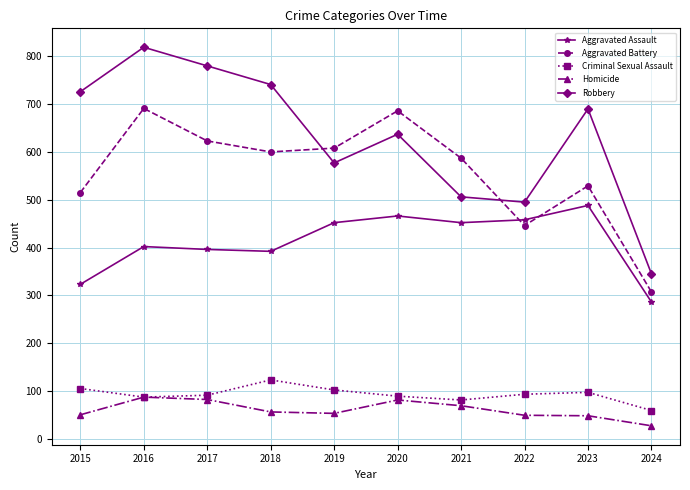

True or false: Robbery and Criminal Sexual Assault intersect in this chart.

False